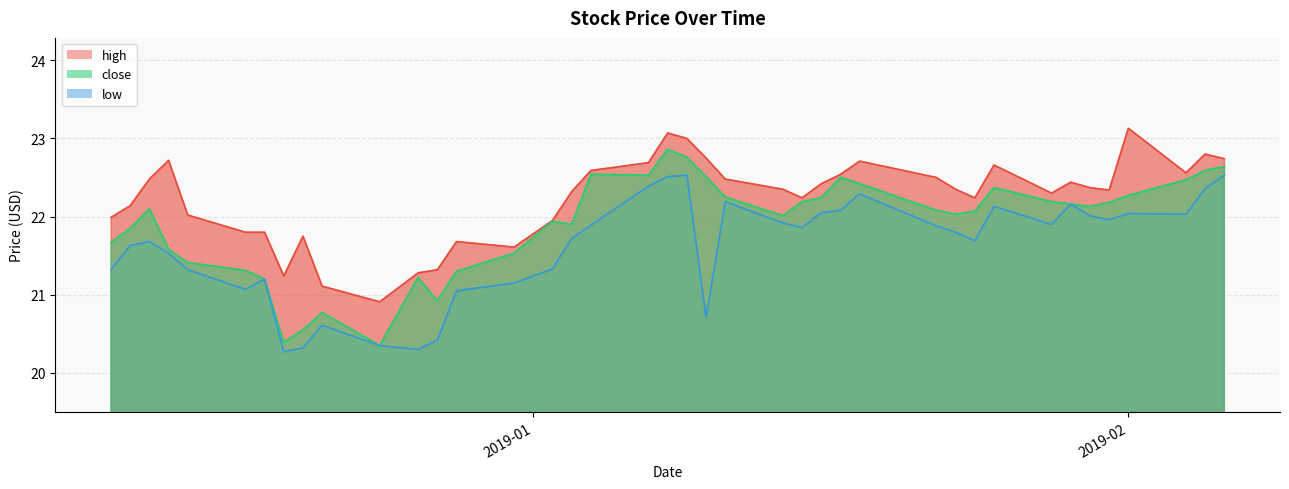

What is the greatest value displayed?

23.1